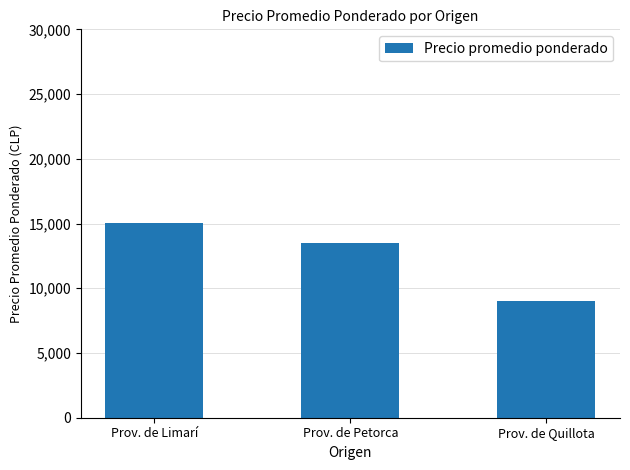

What is the sum of all values?

37583